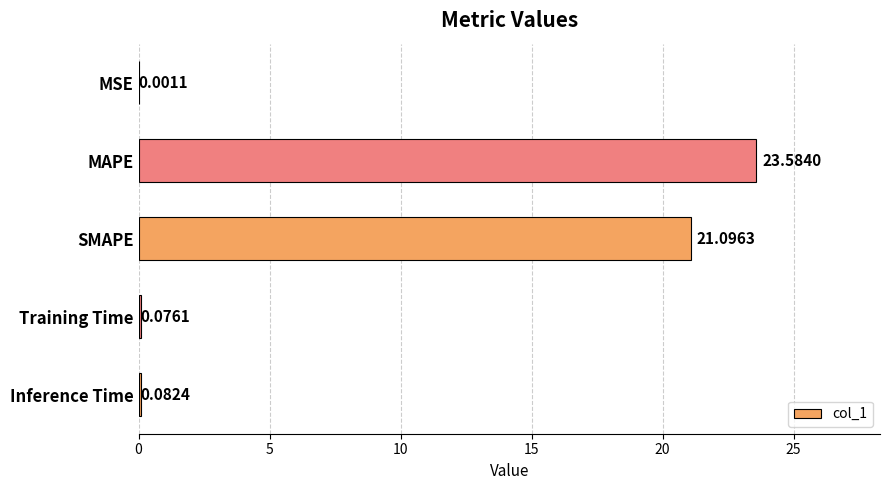

At which category does the chart reach its peak across all series?

MAPE